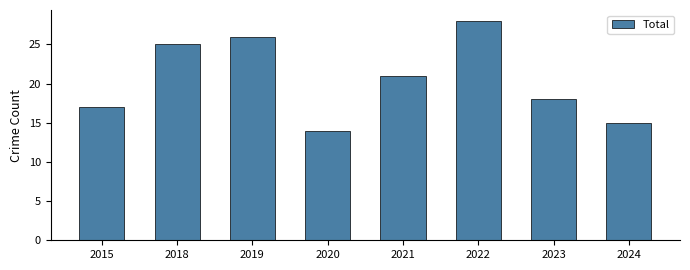

Which category has the lowest value across all series?

2020